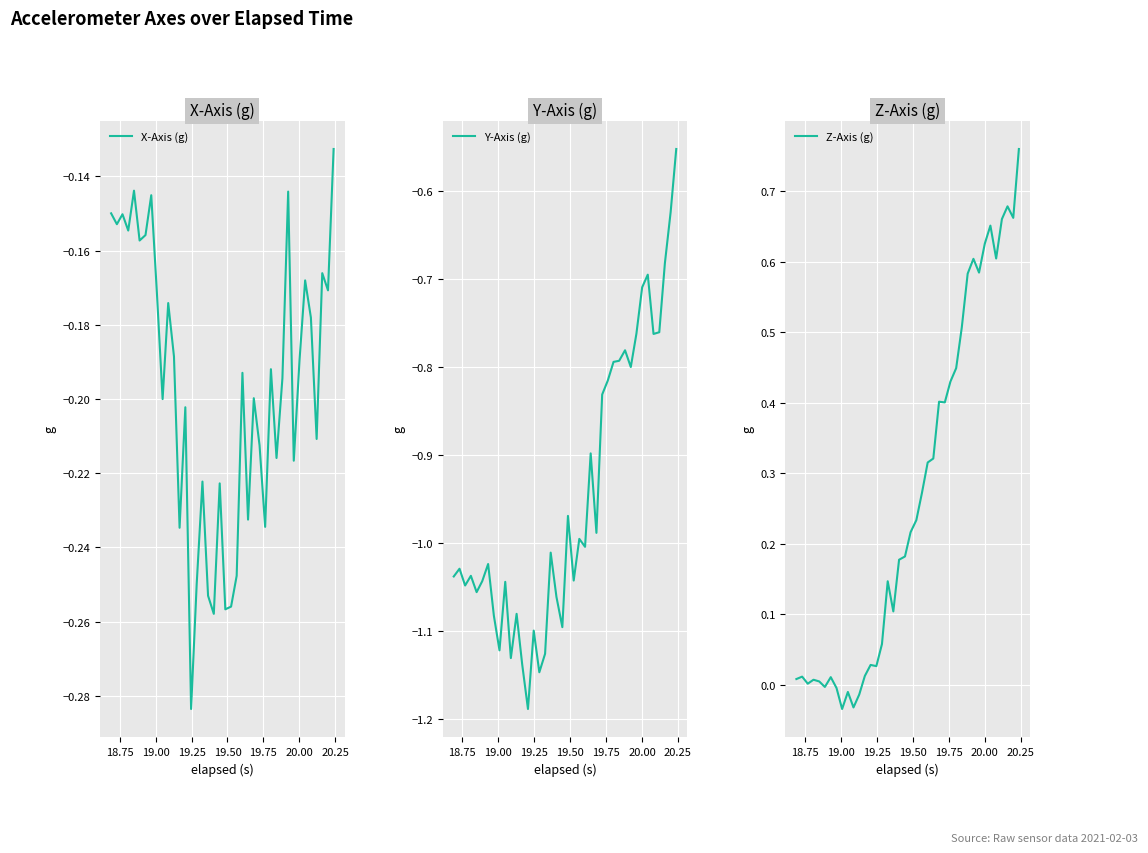

What is the maximum value shown in the chart?

0.8